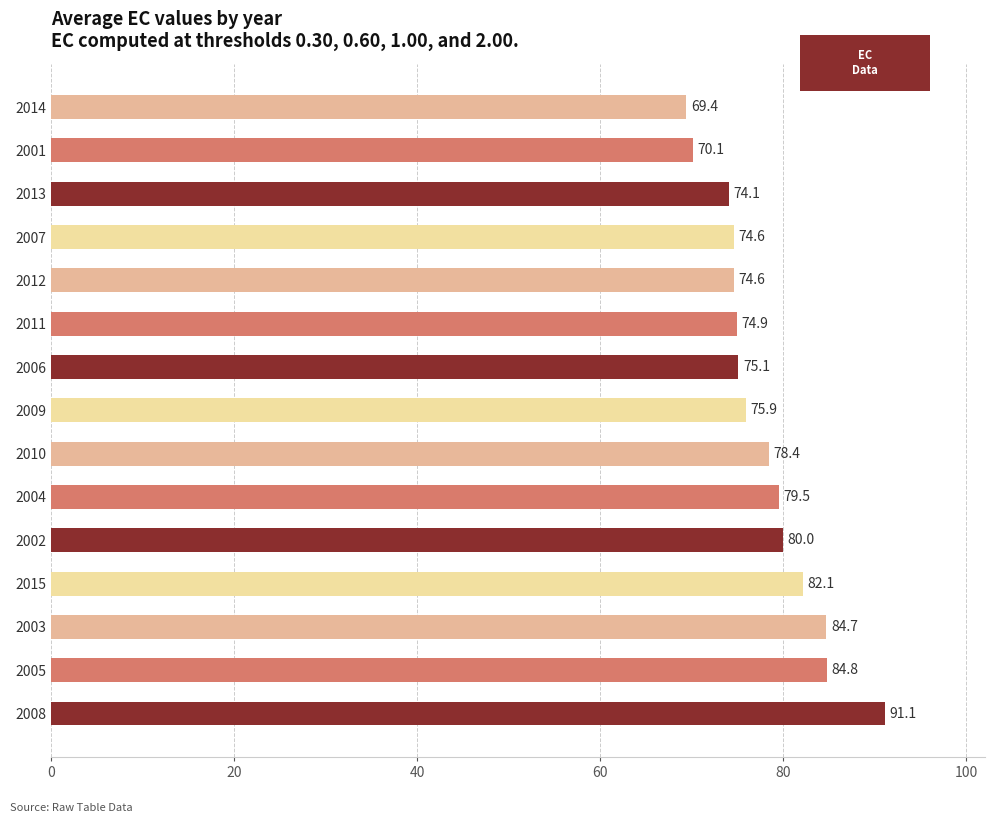

At which label is the value closest to 80?

2002